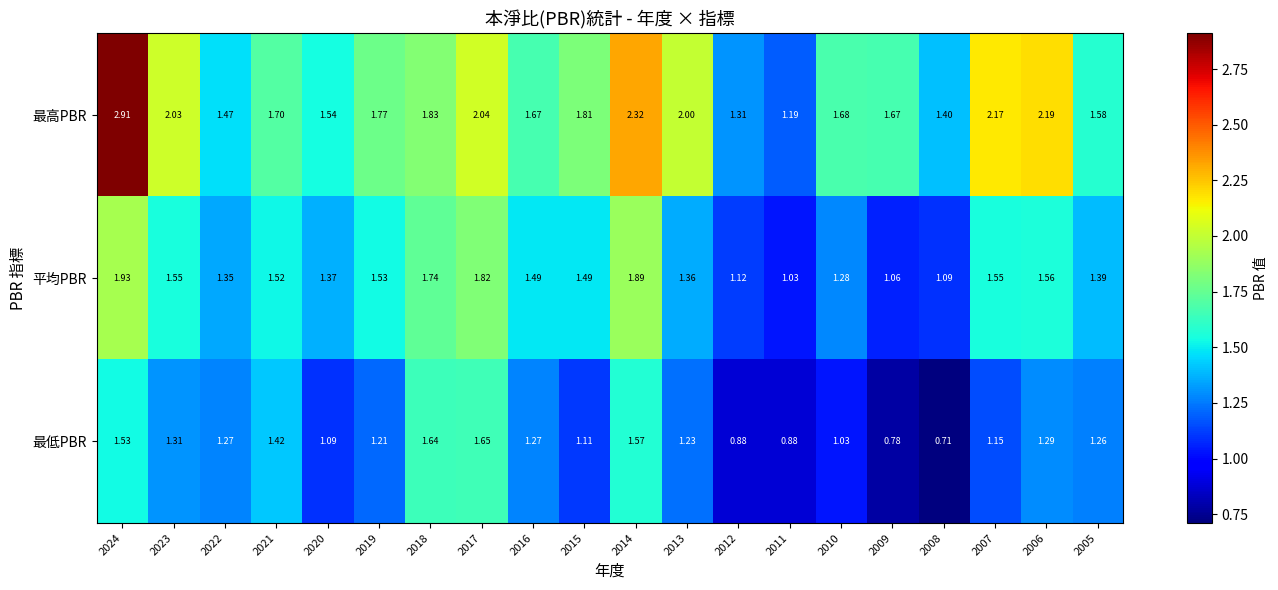

Rank the series by their average value, from lowest to highest.

最低PBR, 平均PBR, 最高PBR